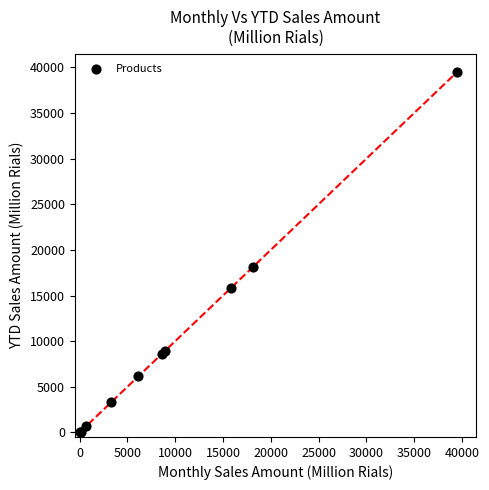

What Y value in the scatter plot is closest to 19777?

18129